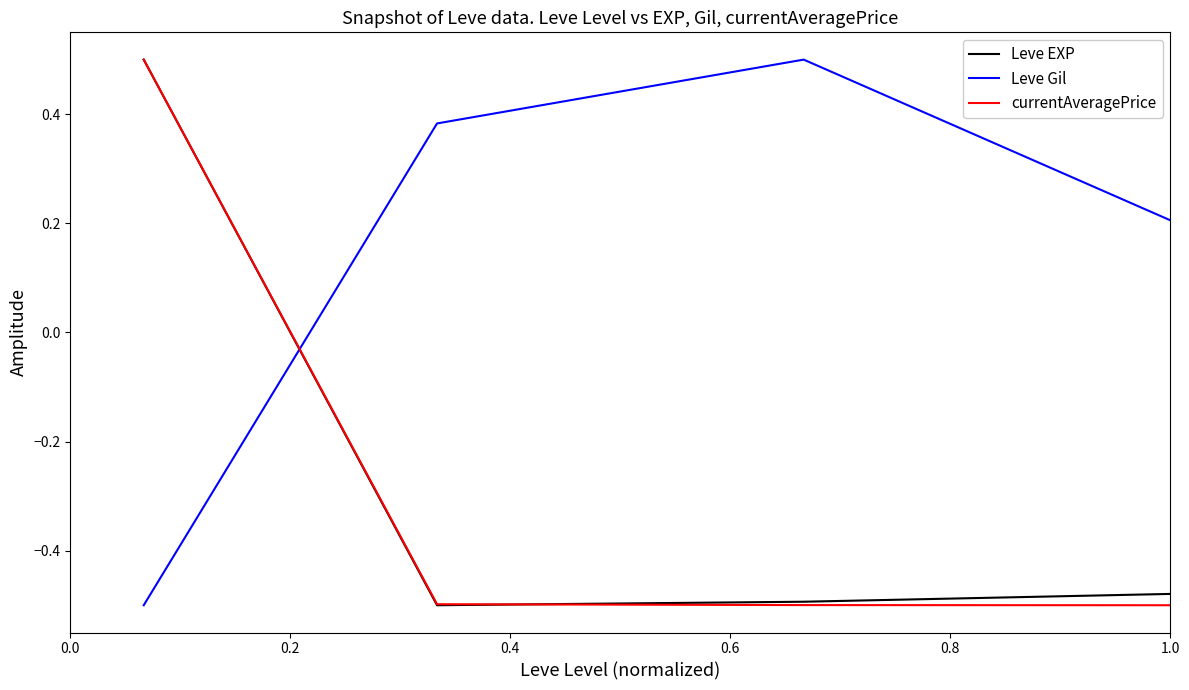

How many intersections are there between Leve Gil and Leve EXP?

1